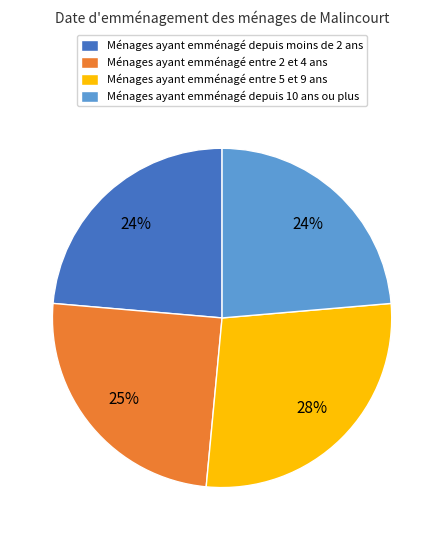

What percentage is the Ménages ayant emménagé entre 5 et 9 ans slice, to the nearest percent?

28%